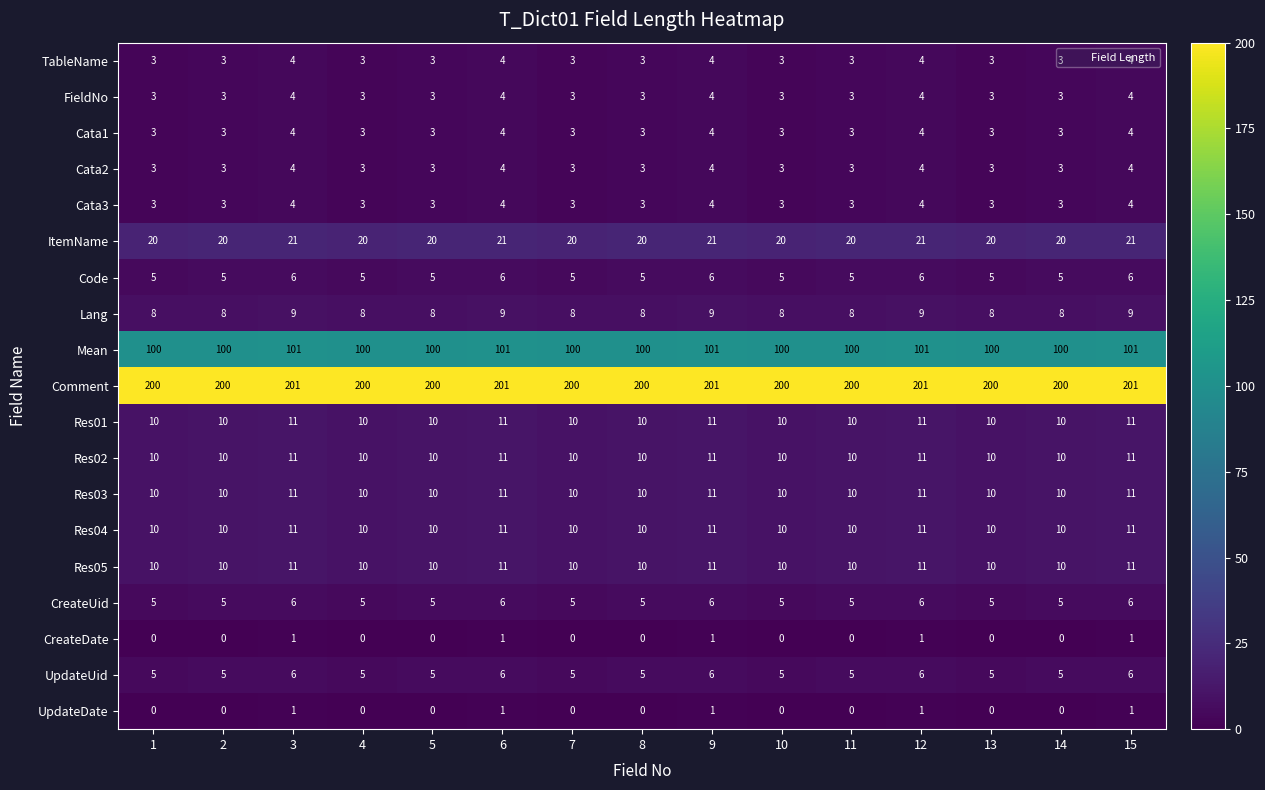

What is the sum of all Res01 values?

155